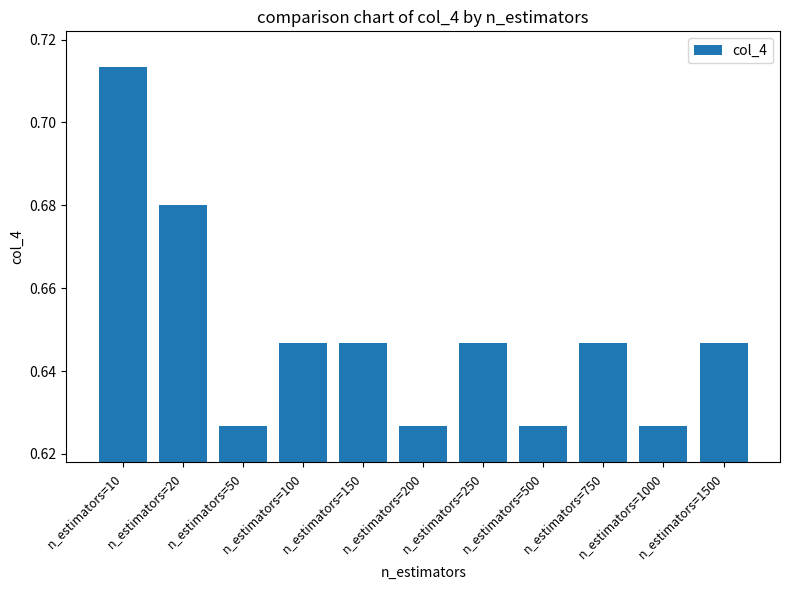

Count the values in the range 0 to 1.

11